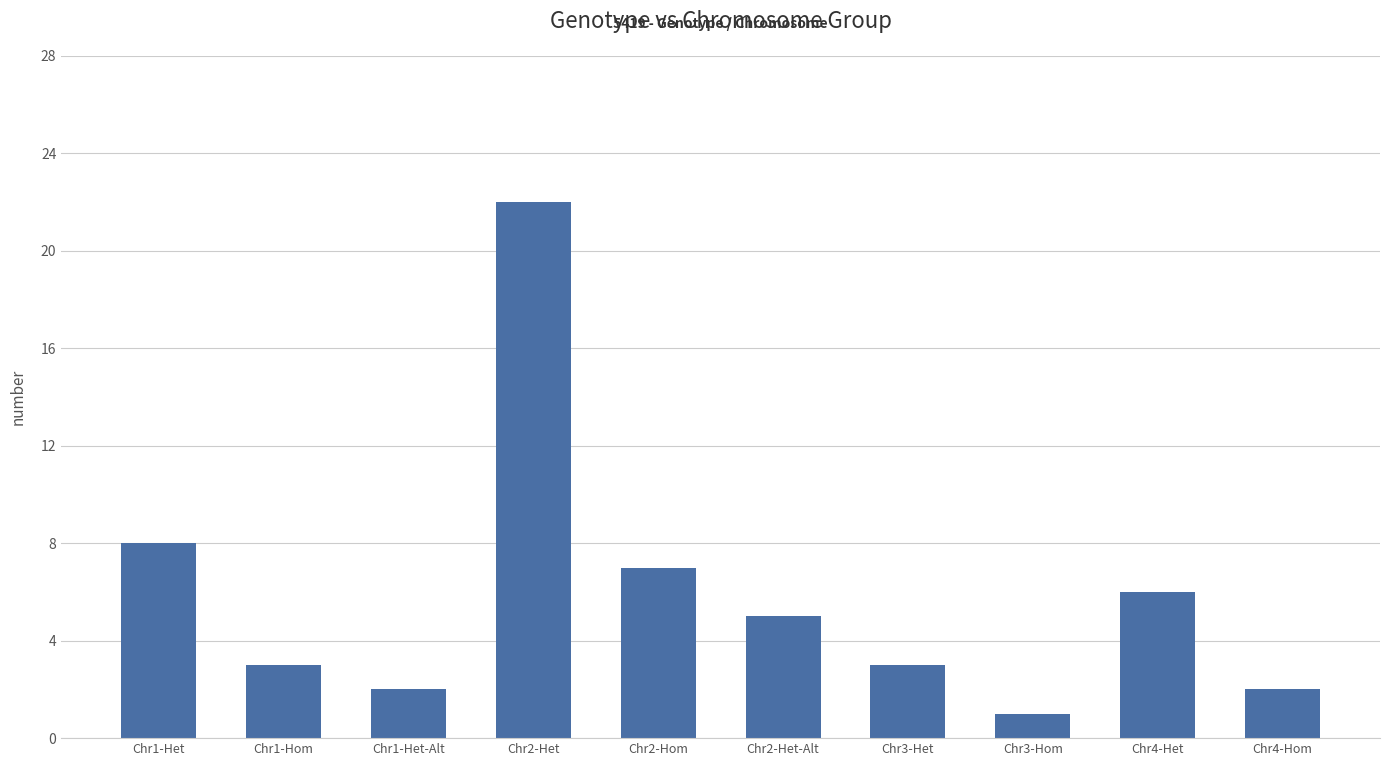

What is the label of the 10th bar from the right?

Chr1-Het